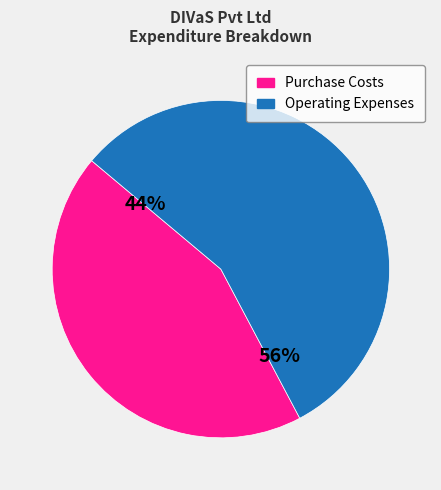

How many slices are in this pie chart?

2